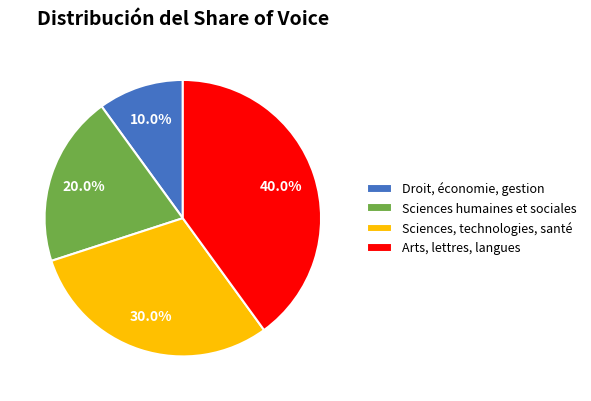

Which slice is the largest?

Arts, lettres, langues